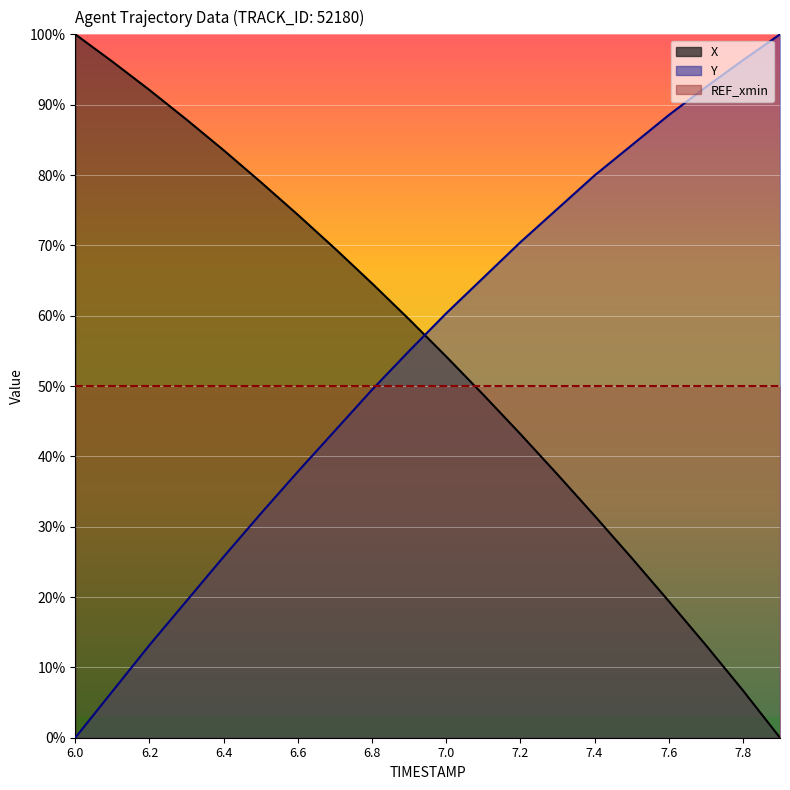

What is the total value across all series at 7.1?

1.1